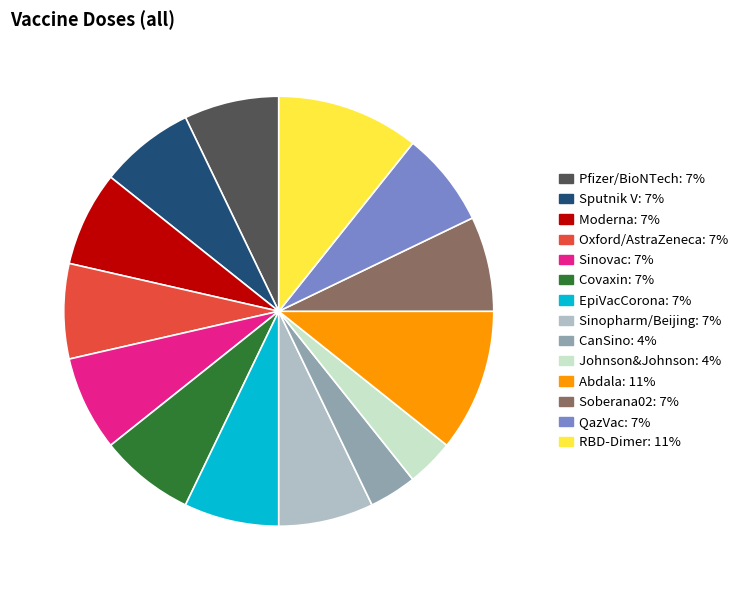

How many segments does this pie chart have?

14